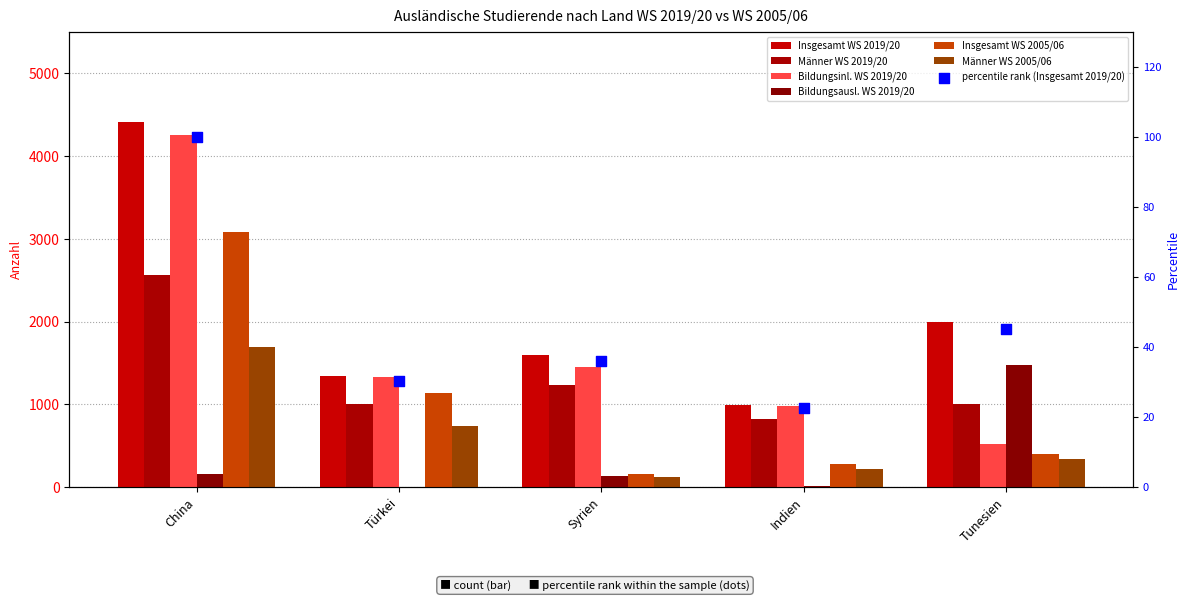

Which series reaches the maximum Y coordinate?

Insgesamt WS 2019/20